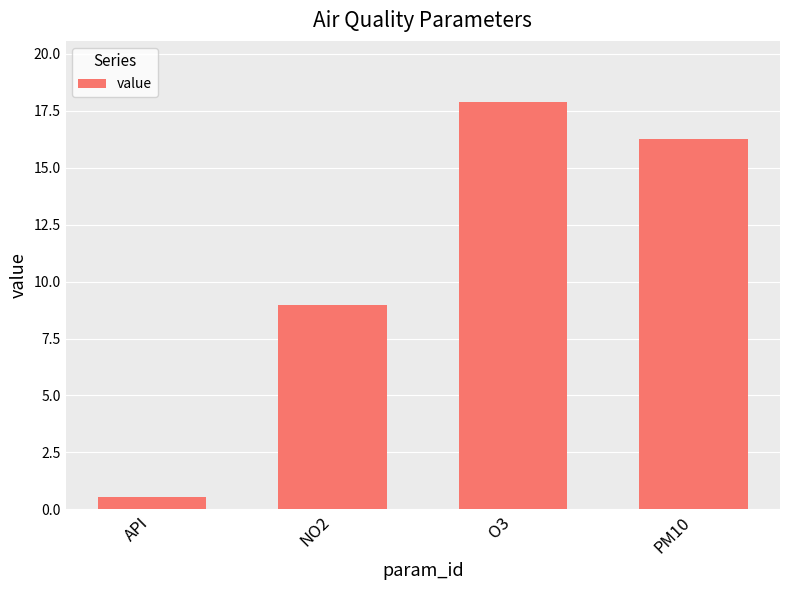

Rank the categories by value from highest to lowest.

O3, PM10, NO2, API